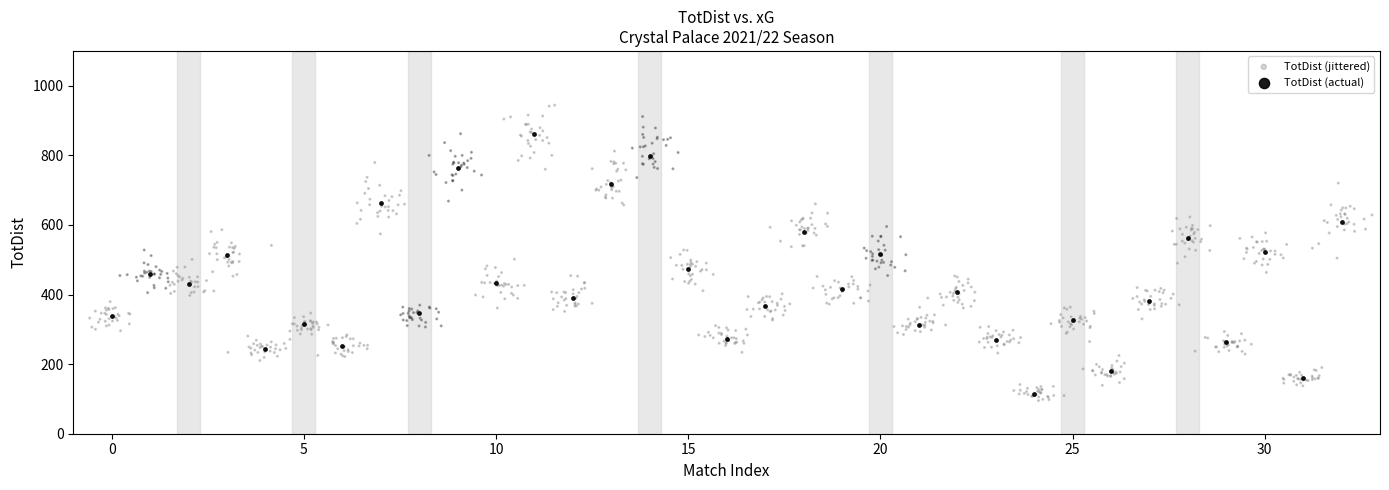

Which series has the widest spread of Y values?

TotDist (jittered)